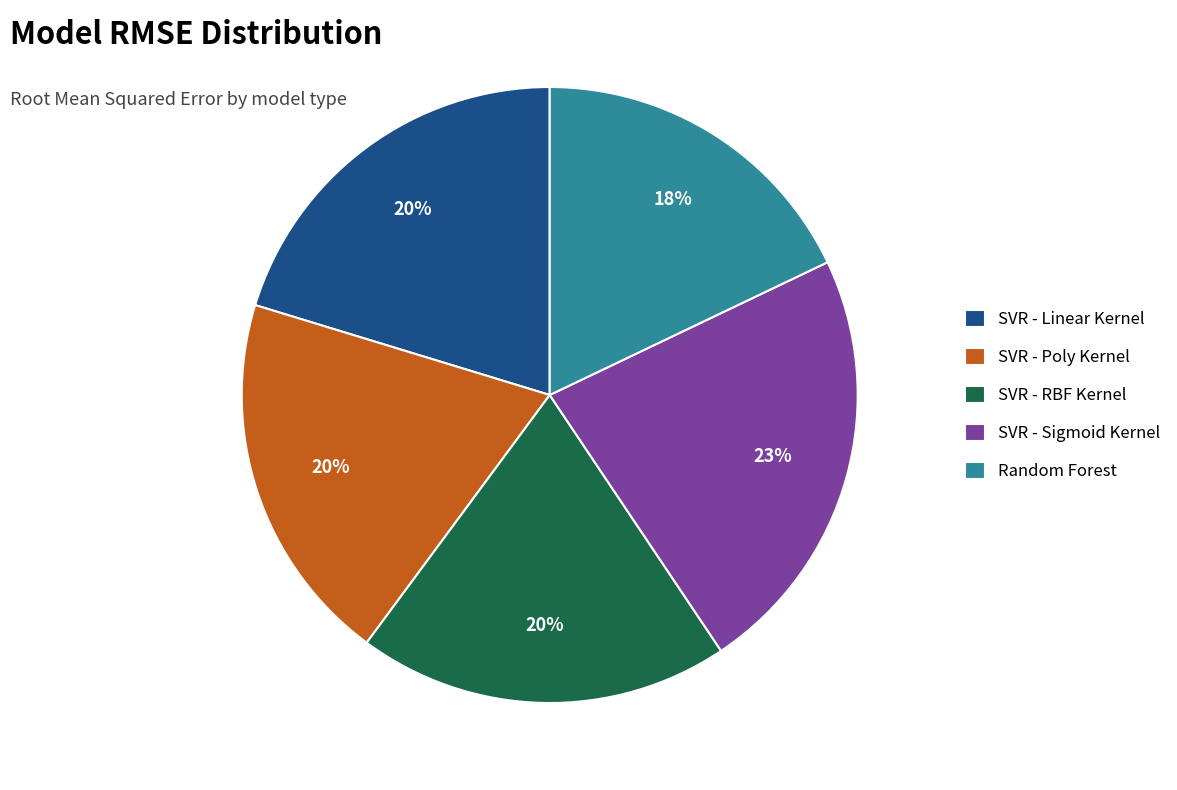

What percentage is the SVR - RBF Kernel slice, to the nearest percent?

20%